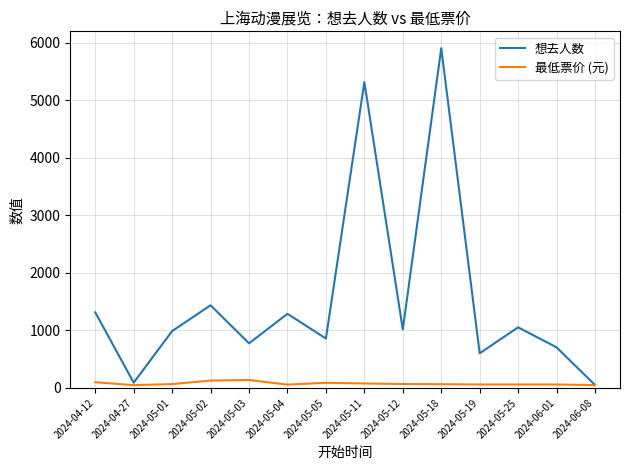

What is the difference between the second highest and second lowest values in the 最低票价 (元) series?

79.0